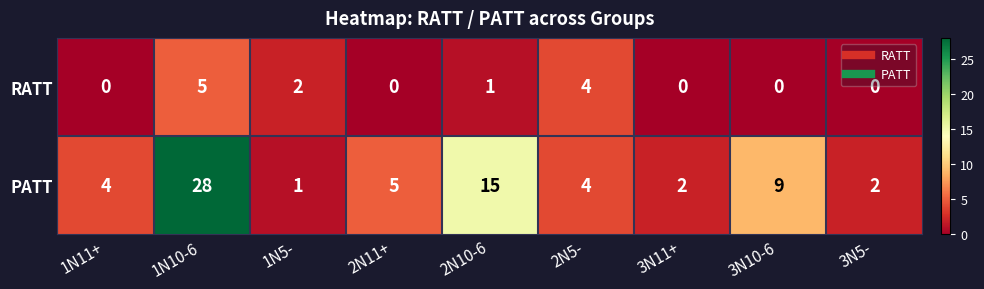

What is the sum of the RATT values at 1N11+ and 2N5-?

4